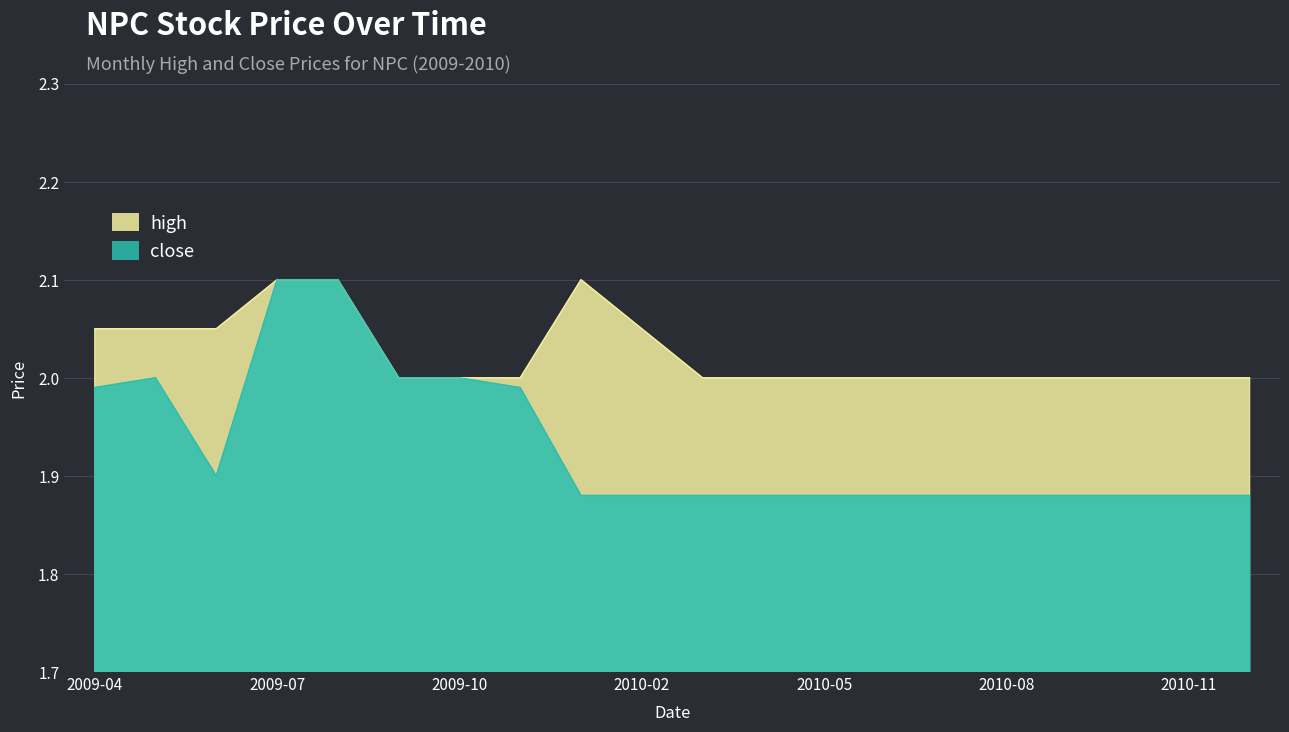

How many lines are shown in the chart?

2